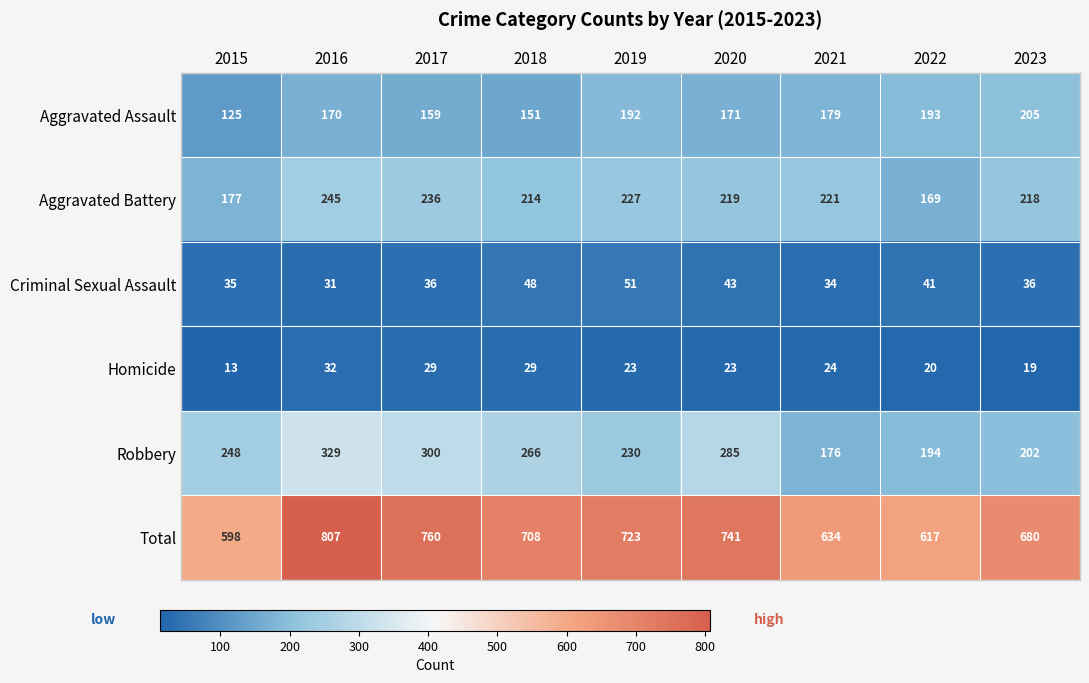

What is the maximum value shown in the chart?

807